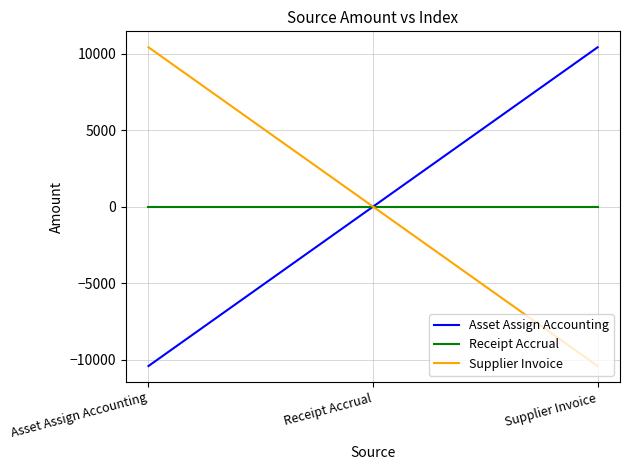

How many distinct data groups are displayed?

3